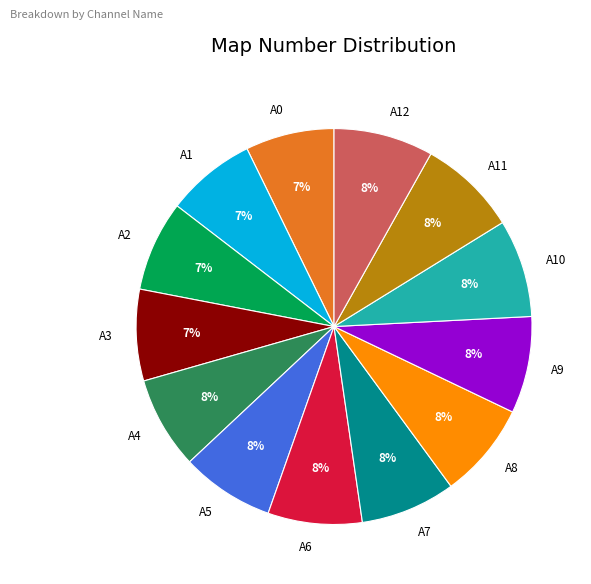

Between A1 and A10, which is larger?

A10